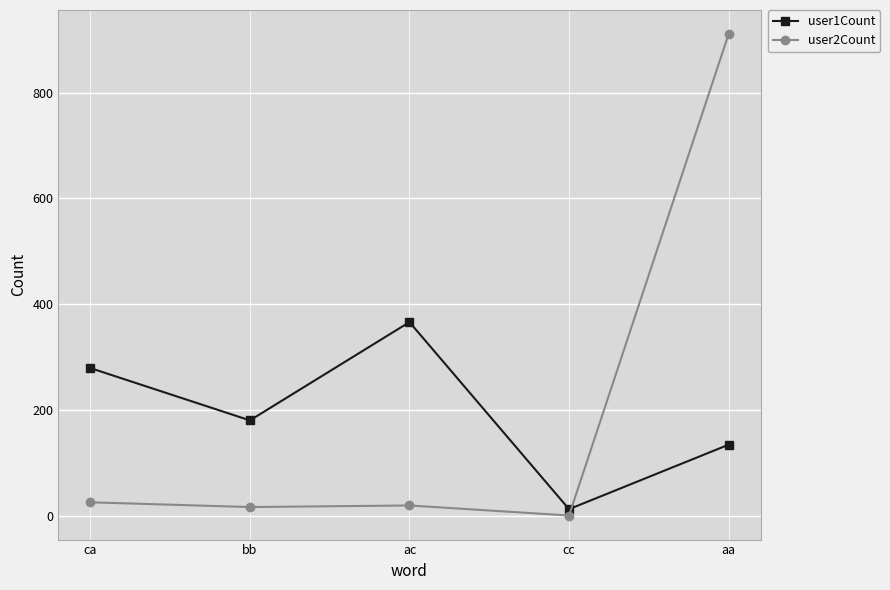

What is the lowest value of the user1Count series?

12